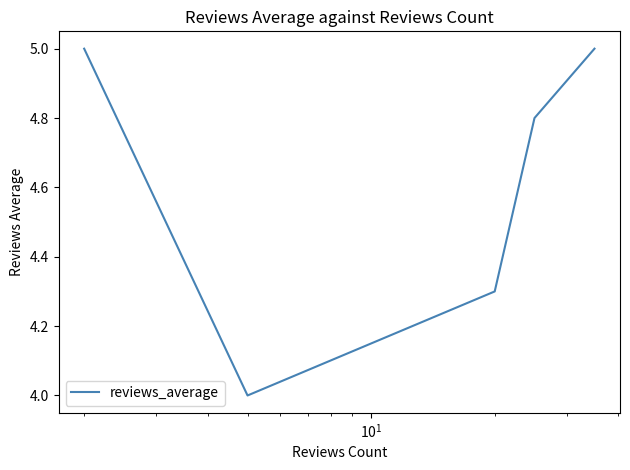

What is the smallest value displayed?

4.0